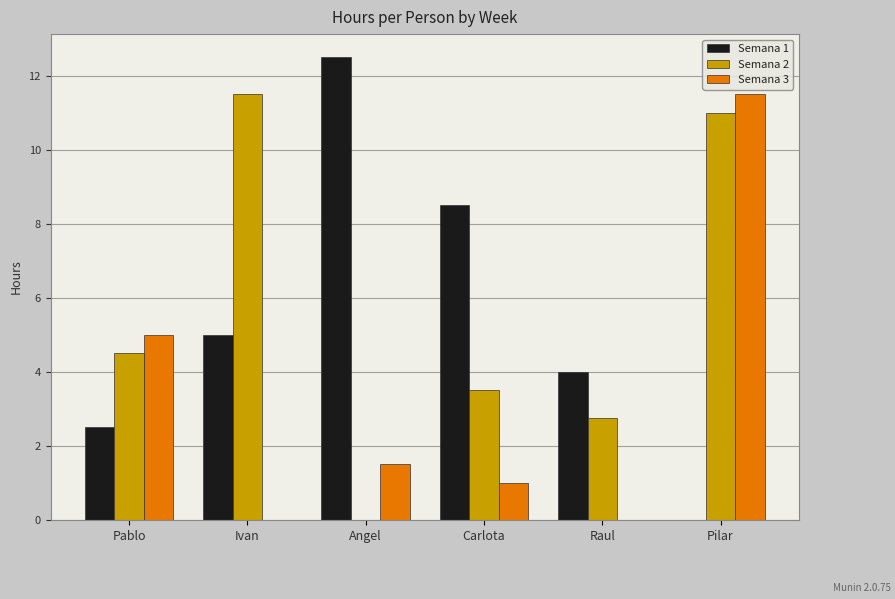

Between Pablo and Carlota, which series saw the biggest shift?

Semana 1